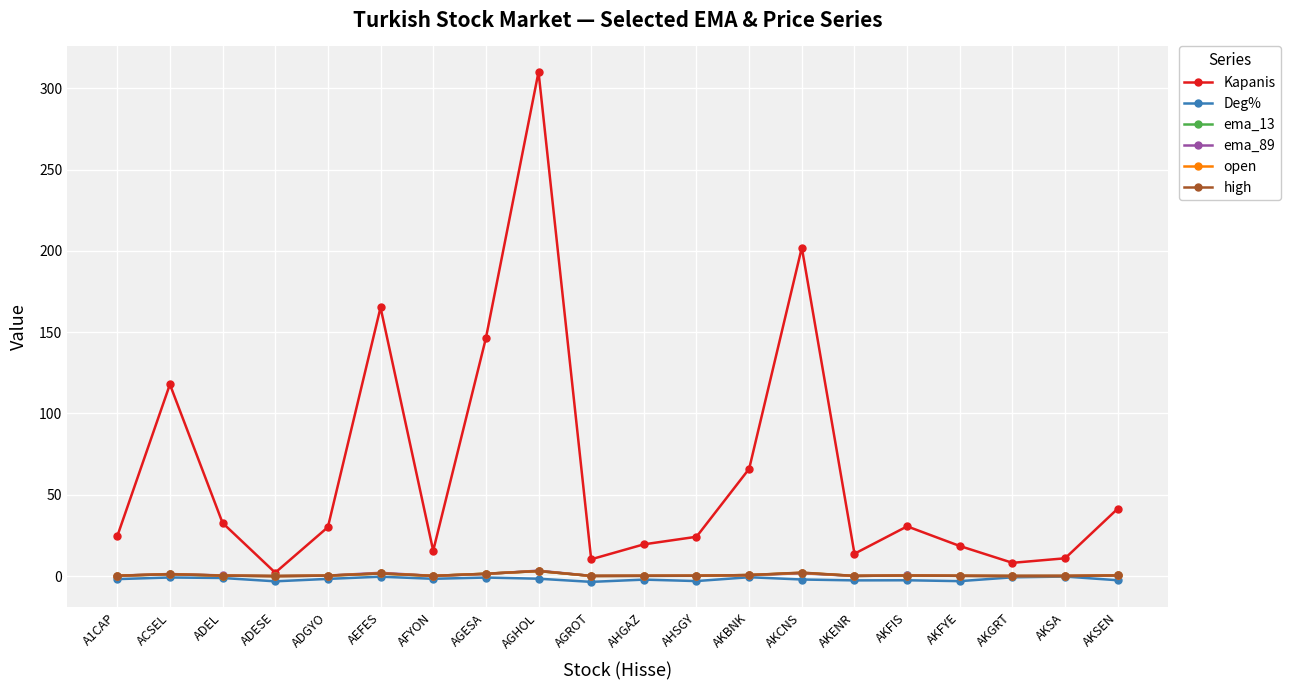

At how many categories does at least one series exceed 94?

5